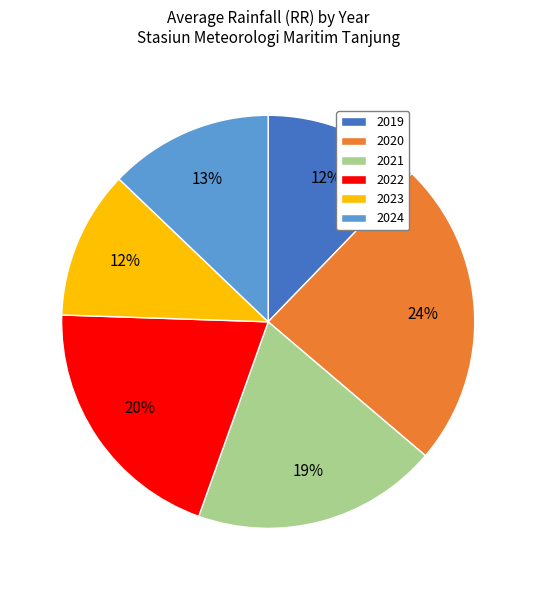

Does 2020 account for over 50% of the chart?

No